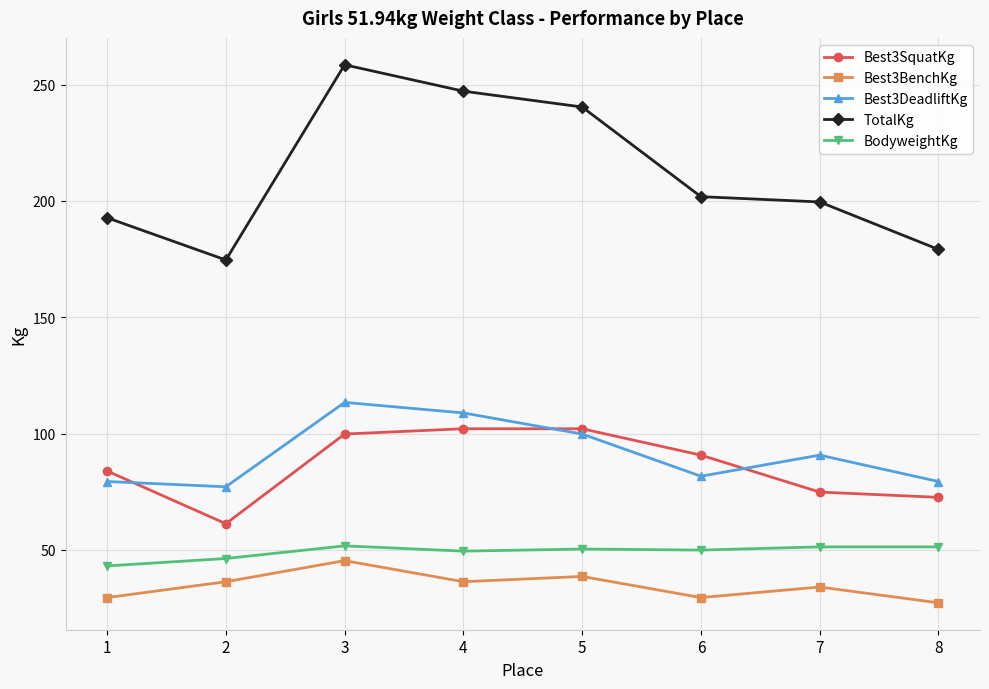

What are all the series names shown in the legend?

Best3SquatKg, Best3BenchKg, Best3DeadliftKg, TotalKg, BodyweightKg